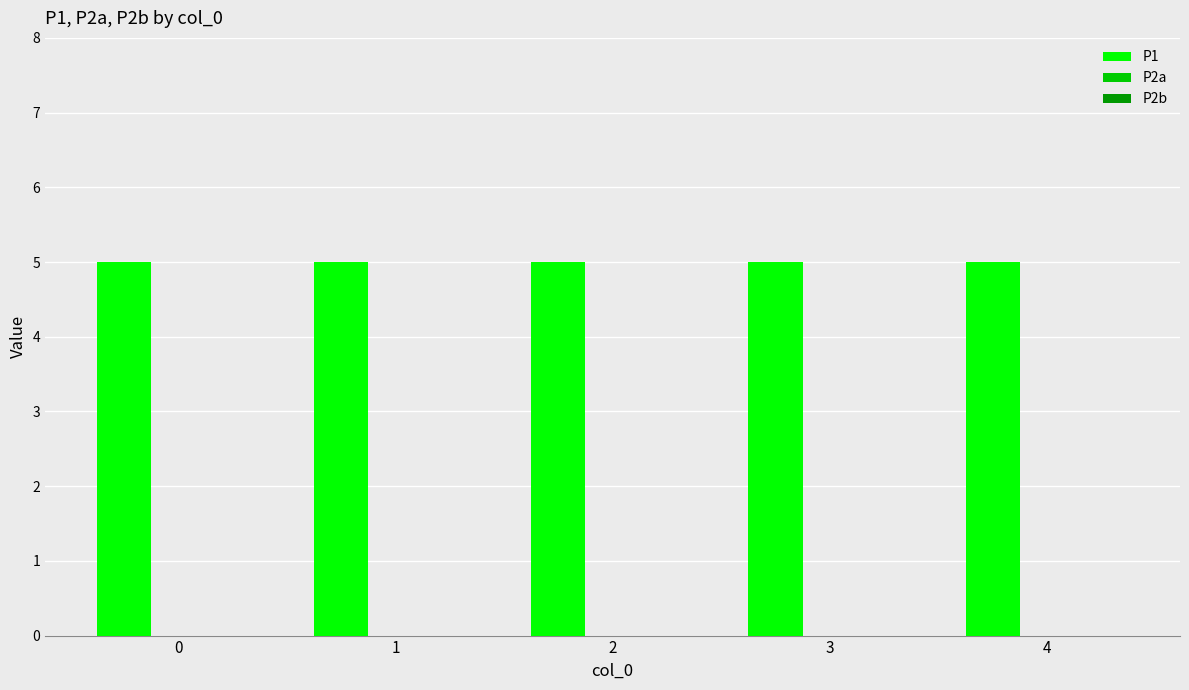

Between 0 and 2, which series saw the biggest shift?

P1